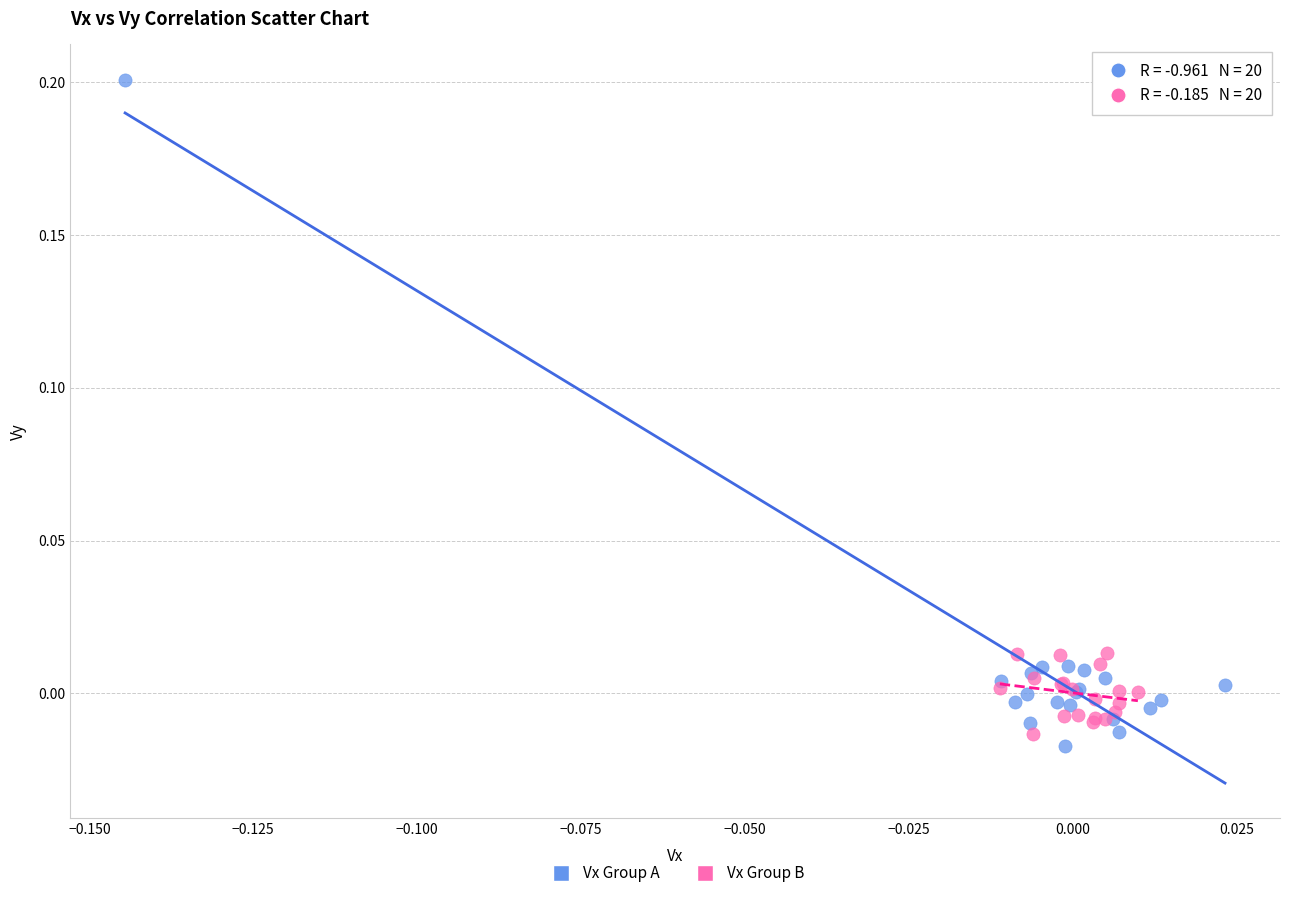

Which series reaches the maximum Y coordinate?

Vx Group A